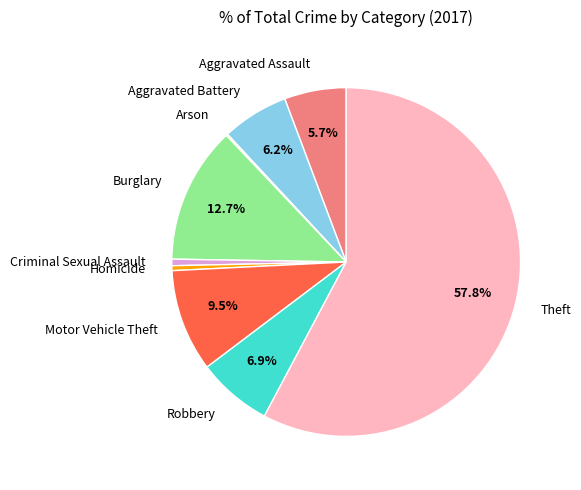

True or false: Theft accounts for 58% of the total.

True